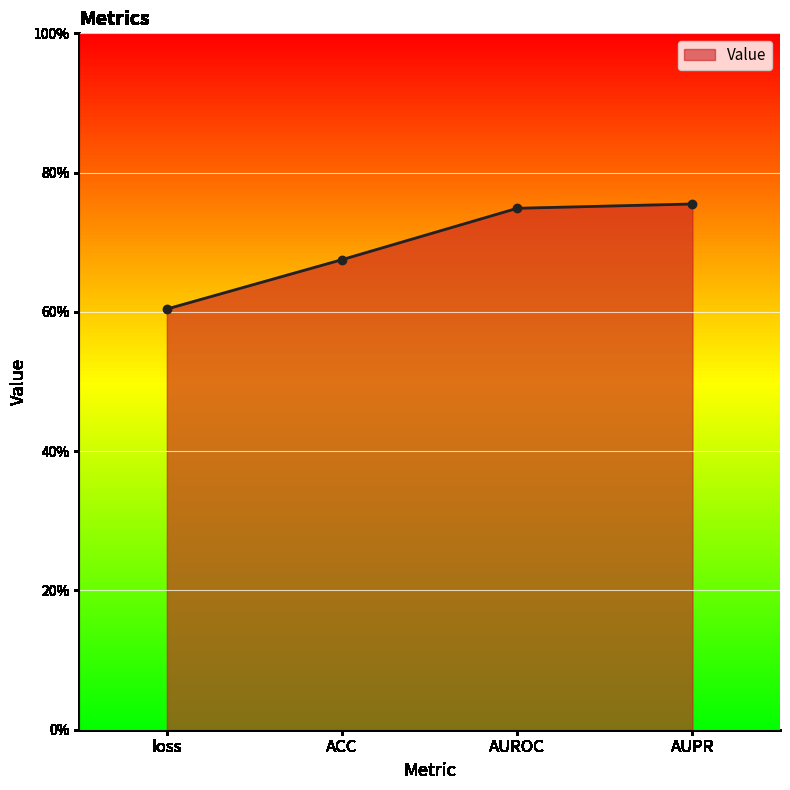

What is the smallest value displayed?

0.6